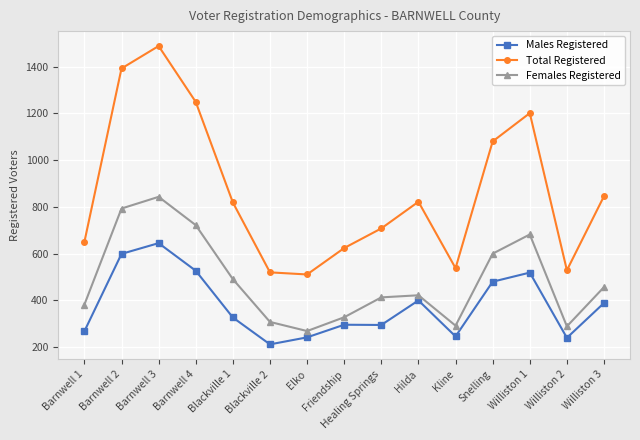

Rank the series by their average value, from highest to lowest.

Total Registered, Females Registered, Males Registered